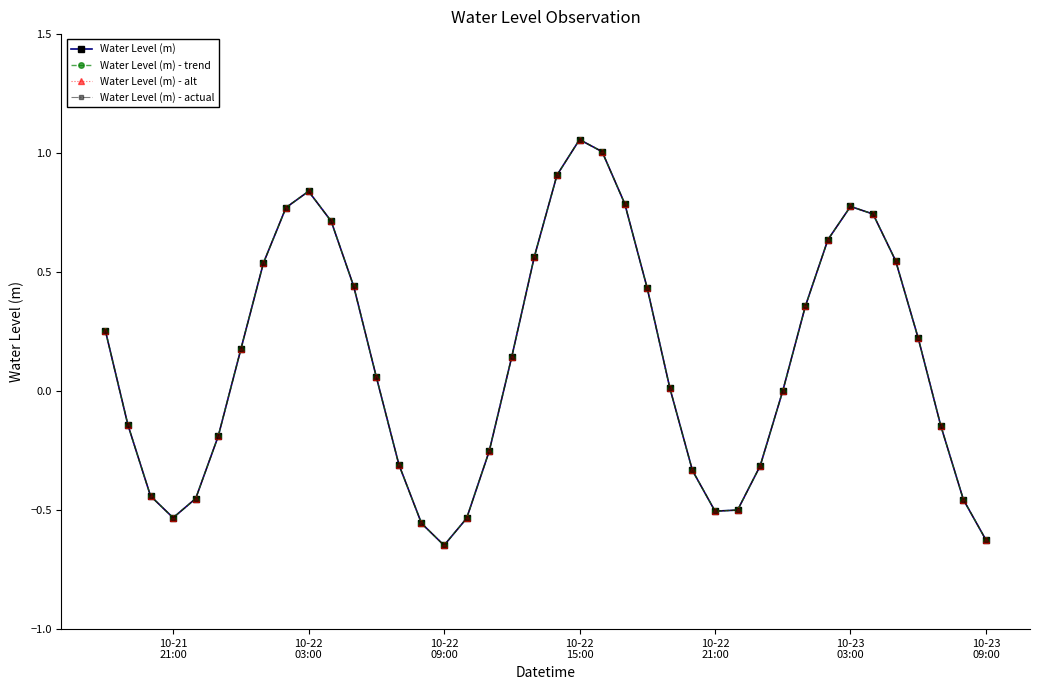

Does the chart have visible grid lines?

No